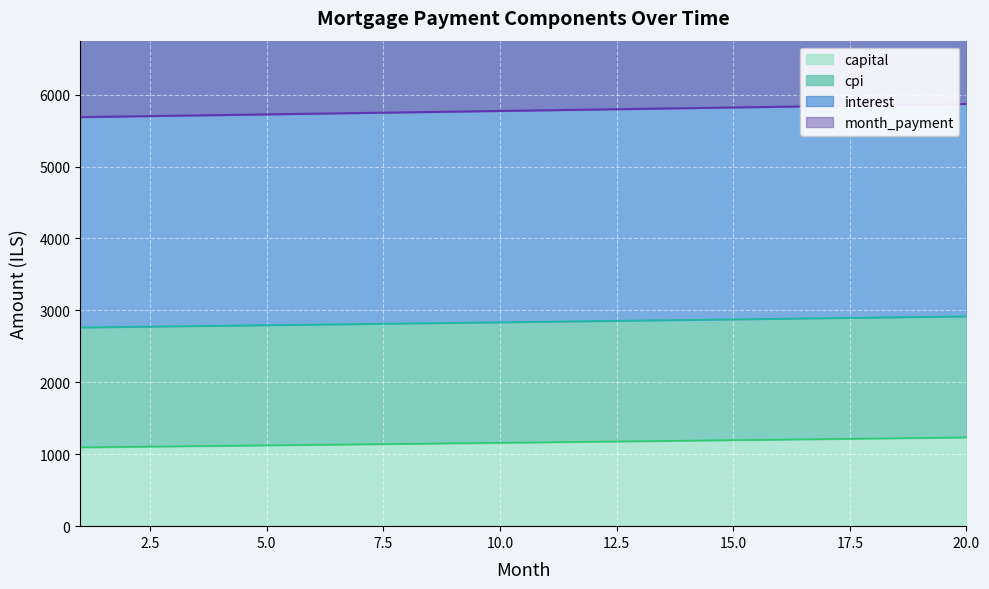

How many lines are shown in the chart?

4